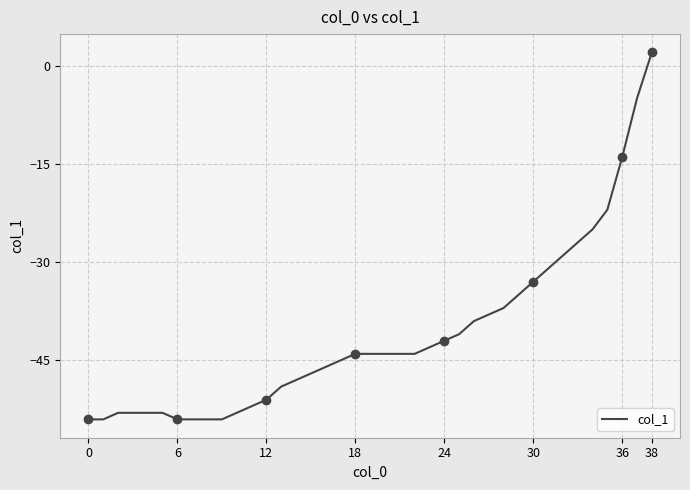

What is the smallest value displayed?

-54